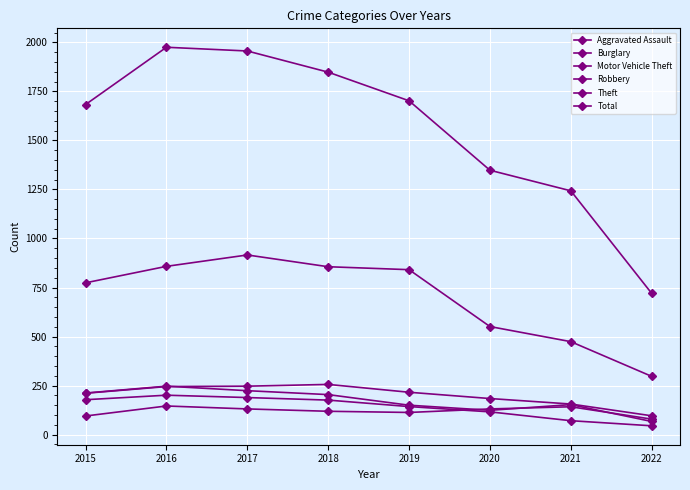

At how many categories does at least one series exceed 589?

8